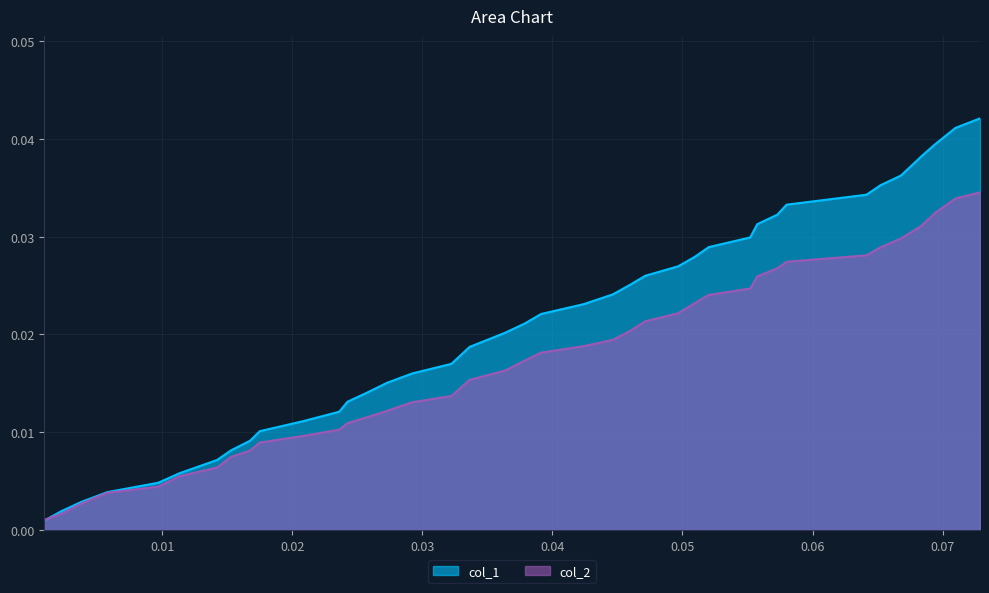

What is the sum of all col_1 values?

0.8